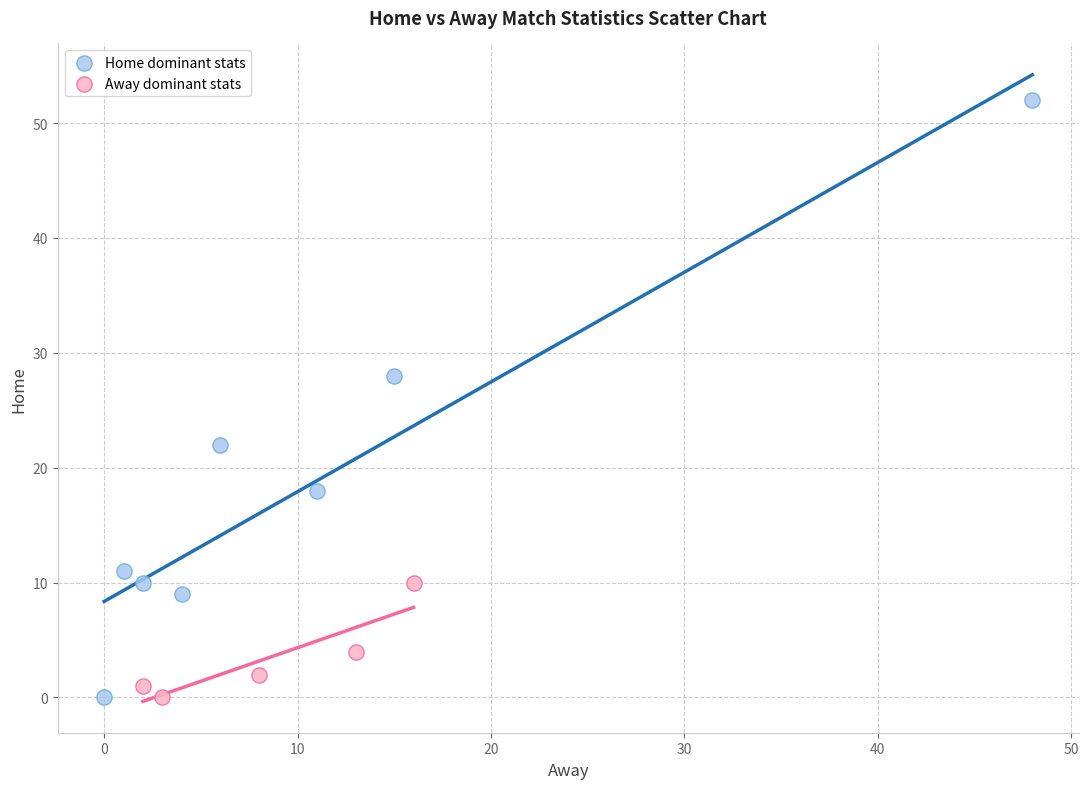

Which series reaches the maximum Y coordinate?

Home dominant stats